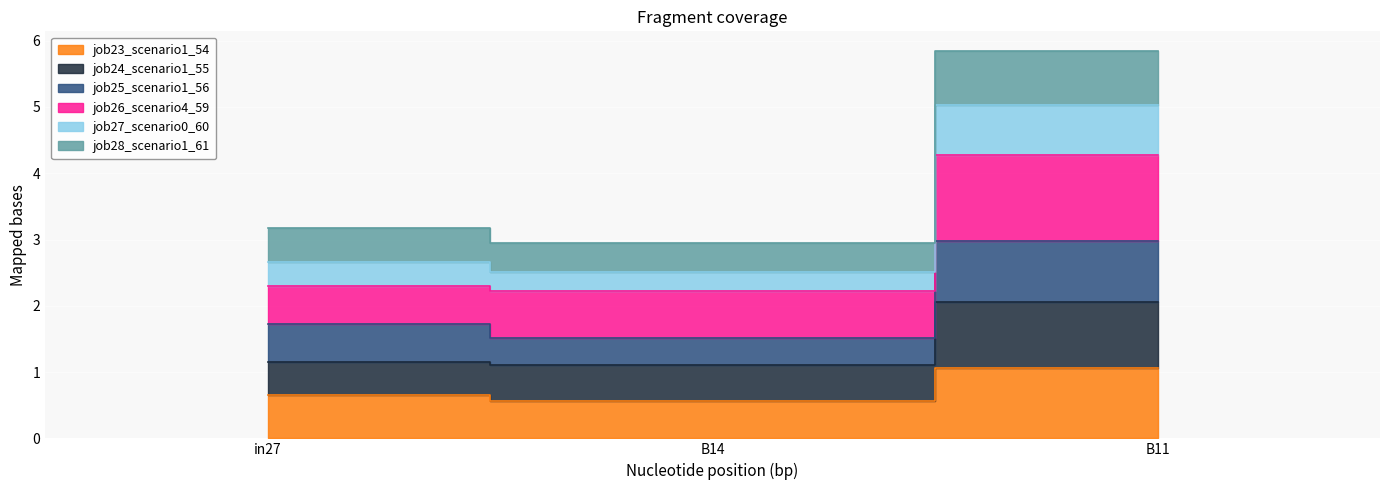

How many lines are shown in the chart?

6